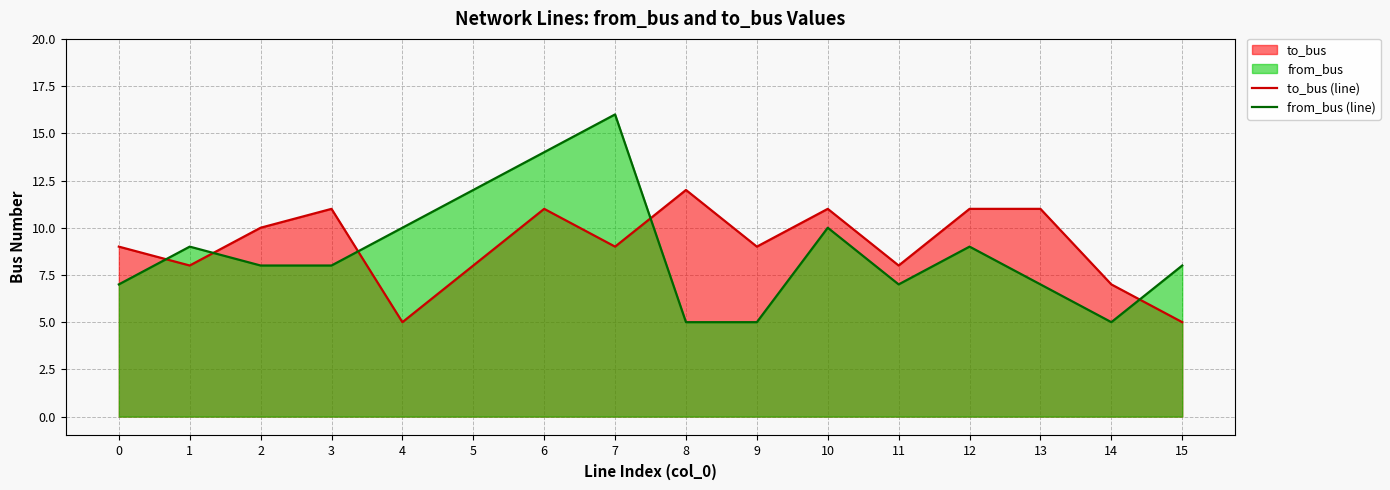

Count the number of categories in the chart.

16